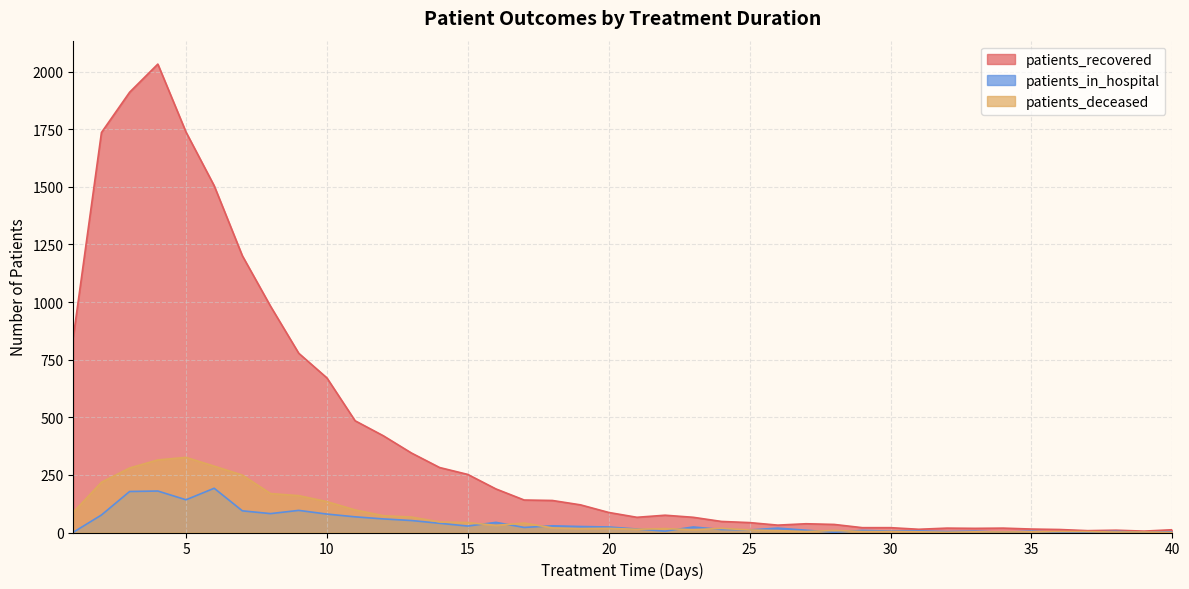

At how many categories does at least one series exceed 664?

10